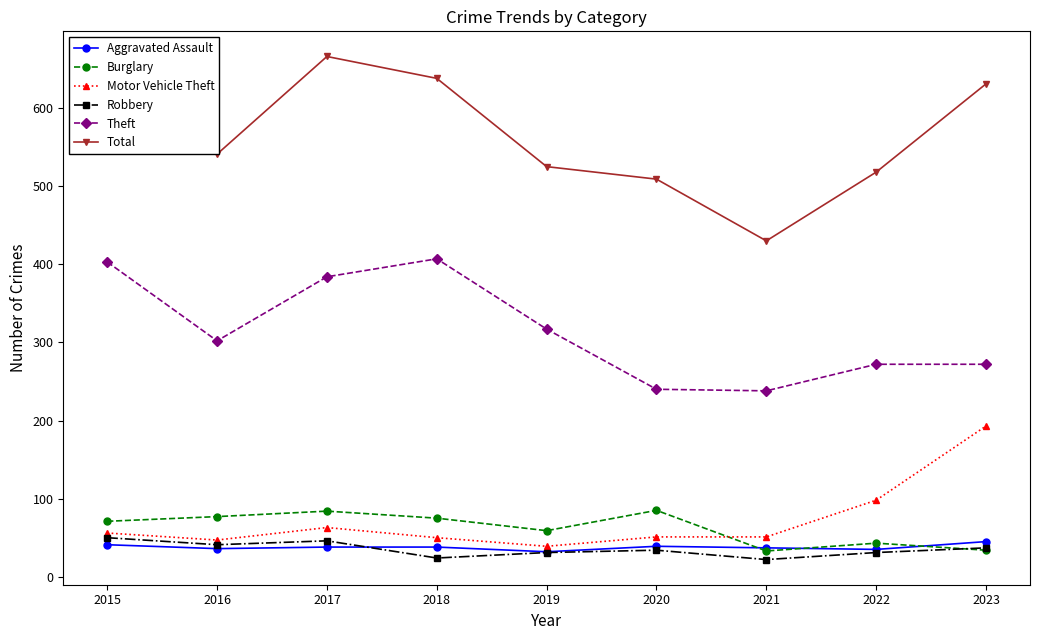

Read the Aggravated Assault value at 2017.

38